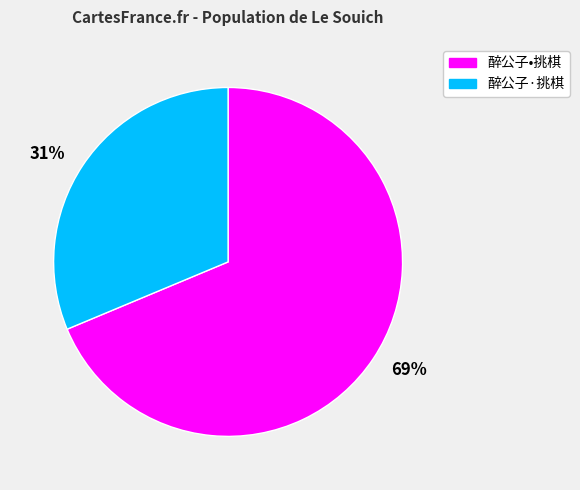

How many segments does this pie chart have?

2